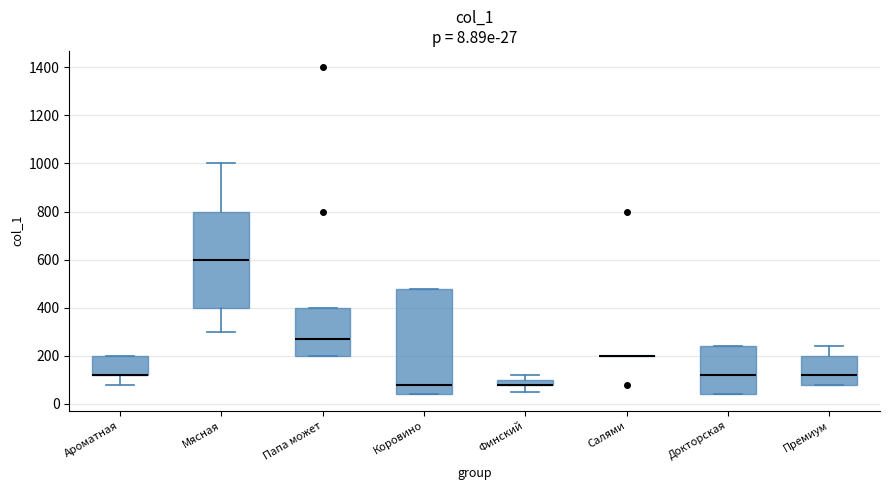

Comparing the boxes themselves (not the whiskers), which one is the tallest?

Коровино